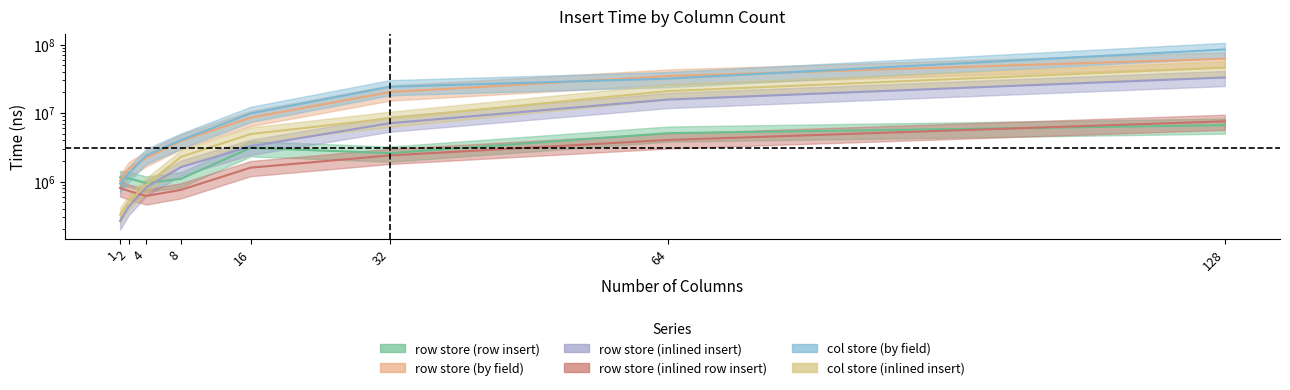

At which label is col store (by field) closest to 42778394?

64